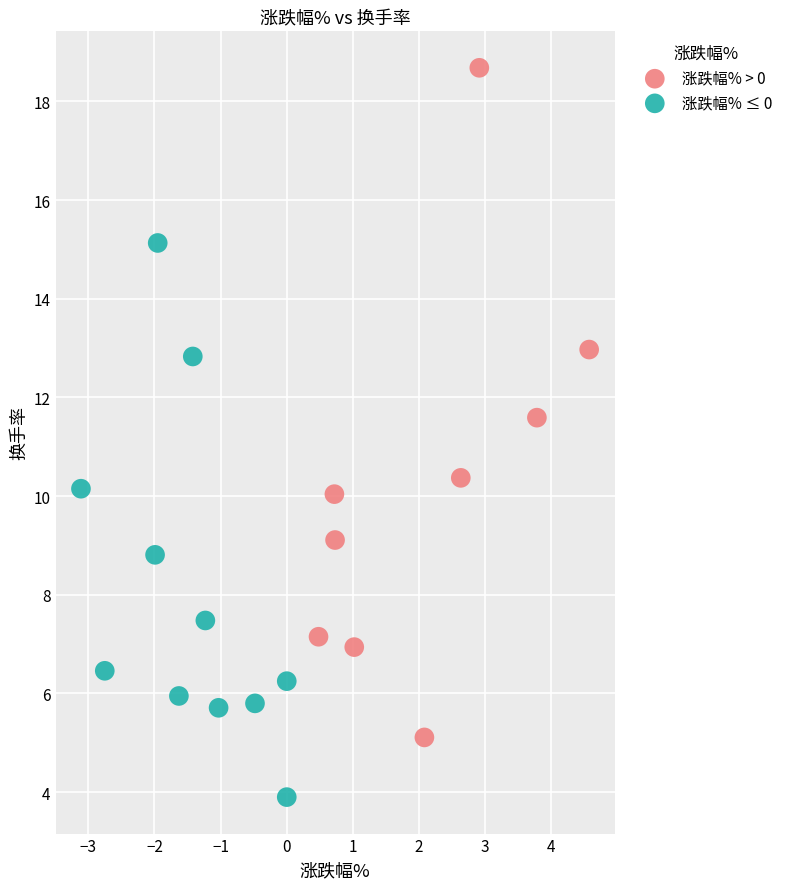

Which series contains the highest Y value?

涨跌幅% > 0